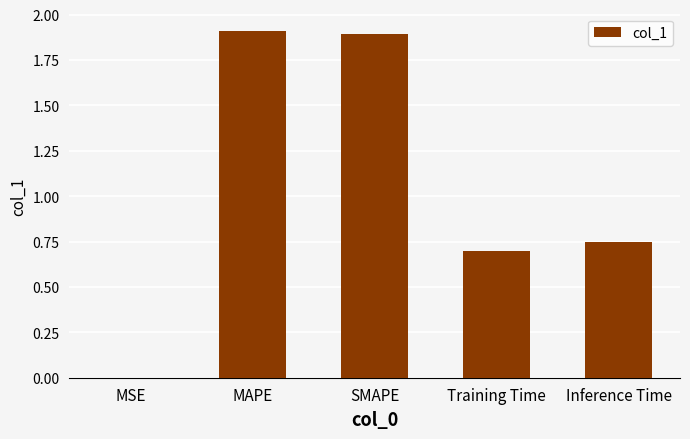

What is the change in value from MAPE to Inference Time?

-1.2